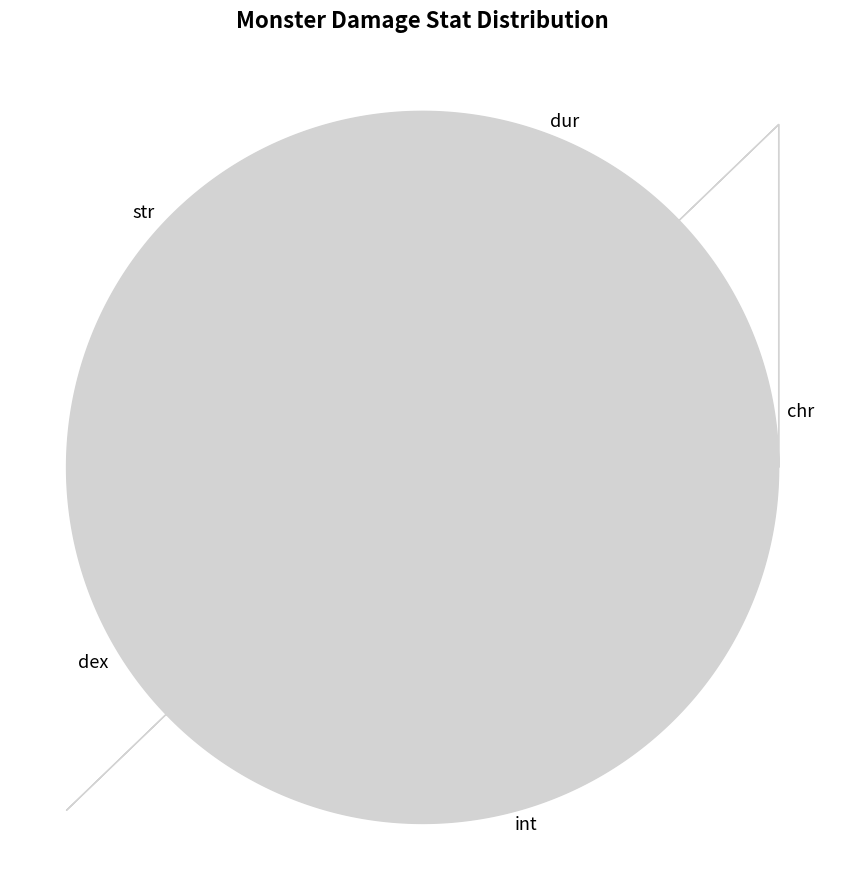

Is the sum of dex and chr greater than half?

No